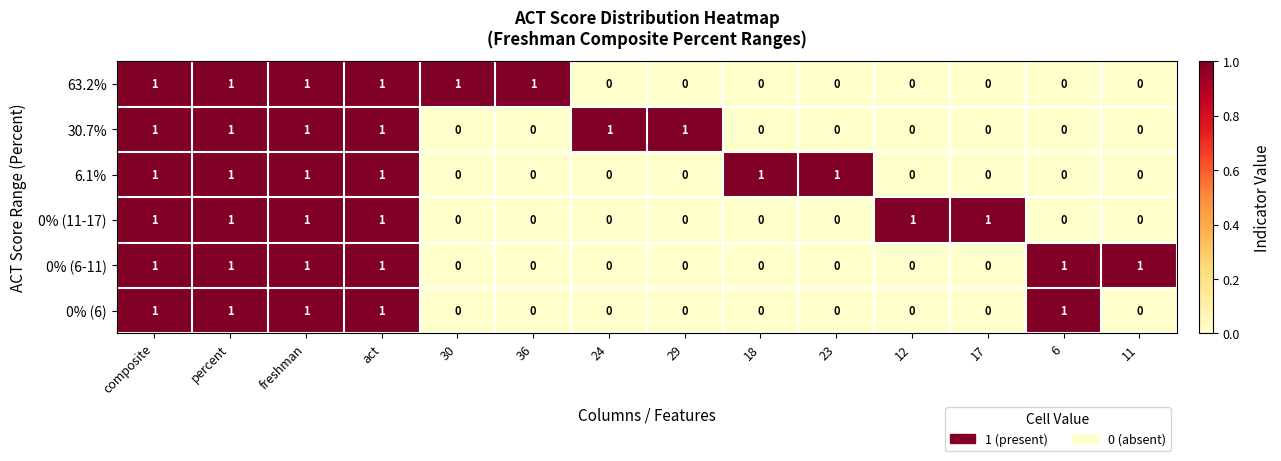

At how many categories does at least one series exceed 0?

14